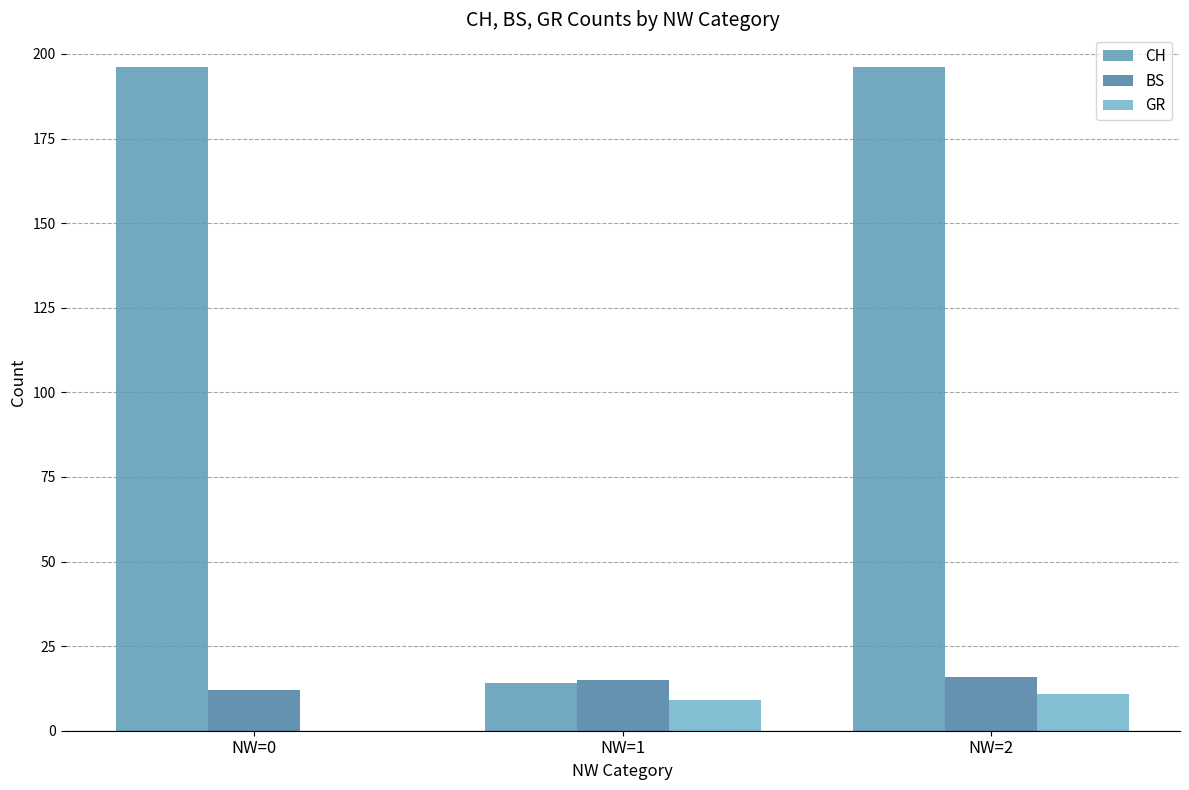

Reading left to right, transcribe all the data shown in this chart.

CH: 196	14	196
BS: 12	15	16
GR: 0	9	11